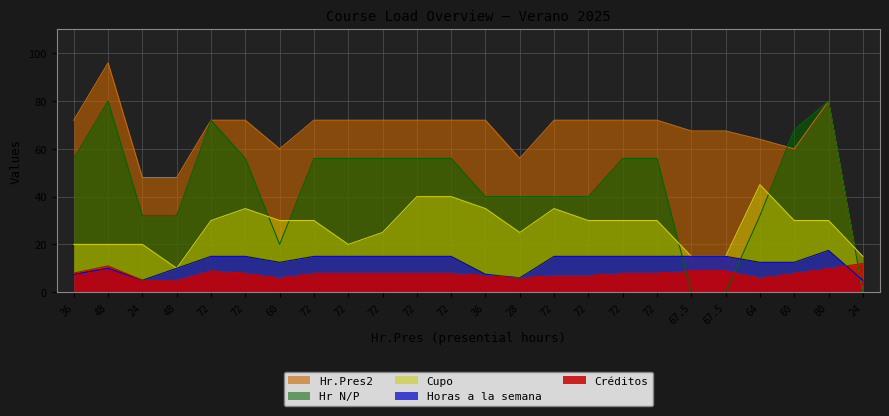

What is the difference between the maximum and minimum values in the Hr N/P series?

80.0